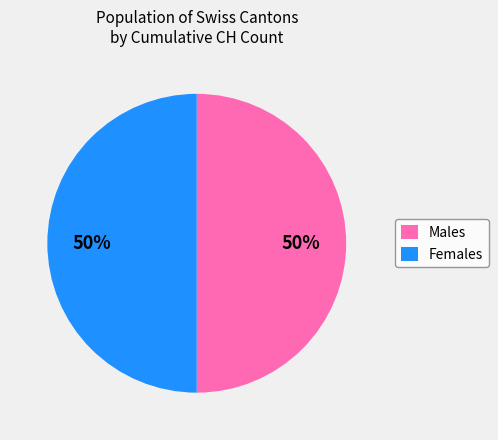

The Females slice represents 50% of the pie. True or false?

True